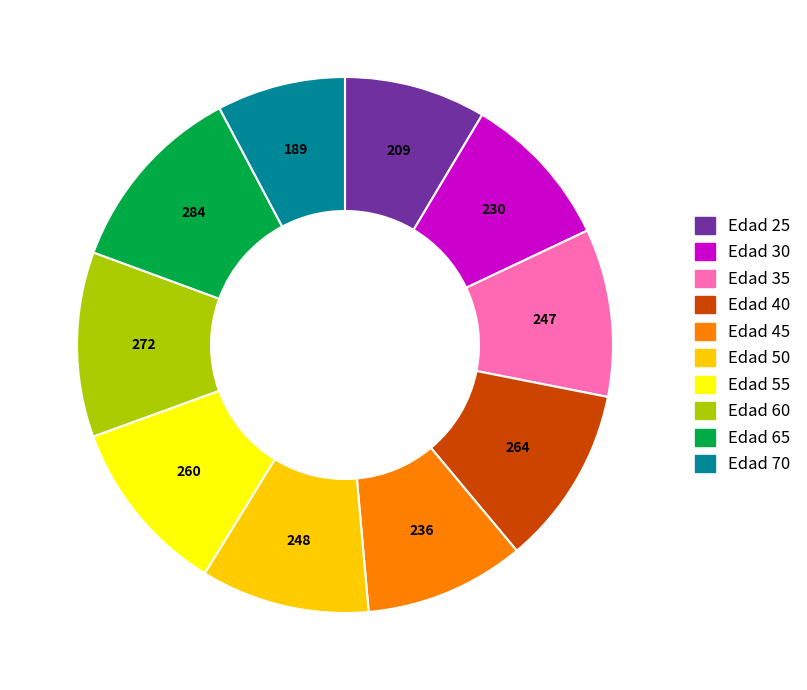

Is the sum of Edad 35 and Edad 65 greater than half?

No